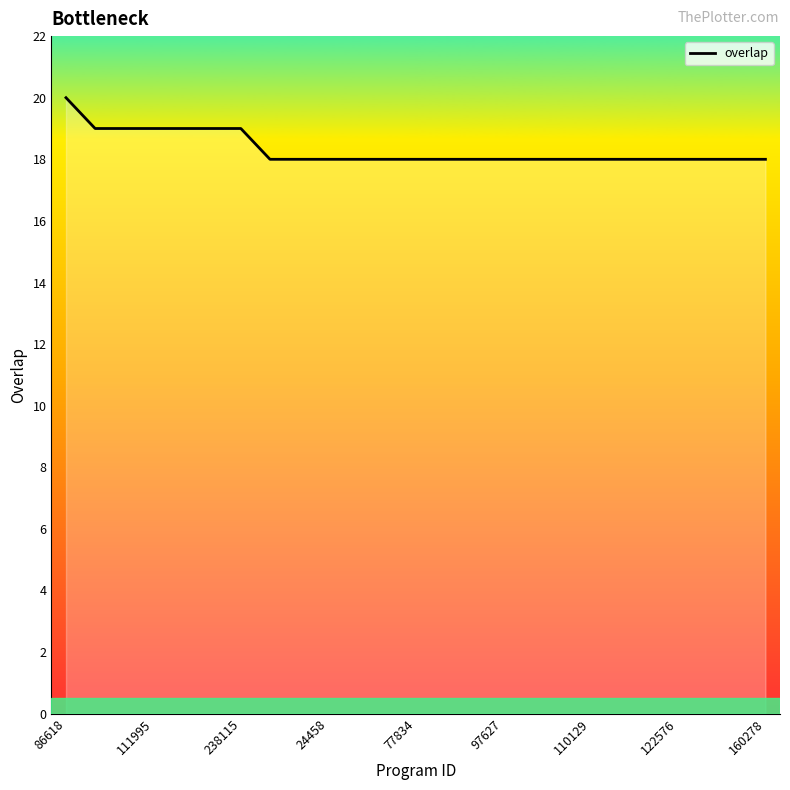

Reading right to left, transcribe all the data shown in this chart.

18	18	18	18	18	18	18	18	18	18	18	18	18	18	18	18	18	18	19	19	19	19	19	19	20